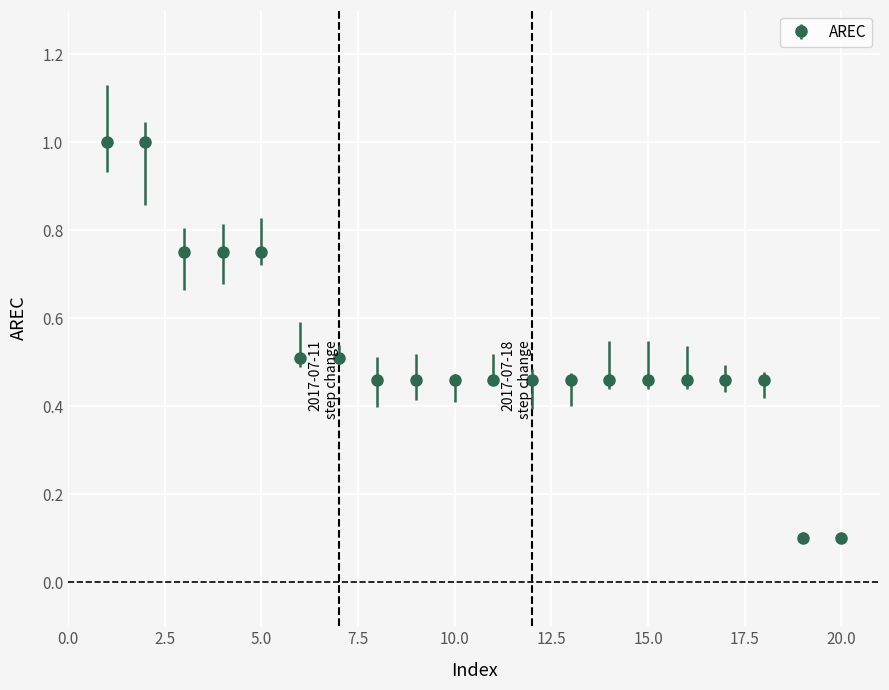

What is the maximum value shown in the chart?

1.0